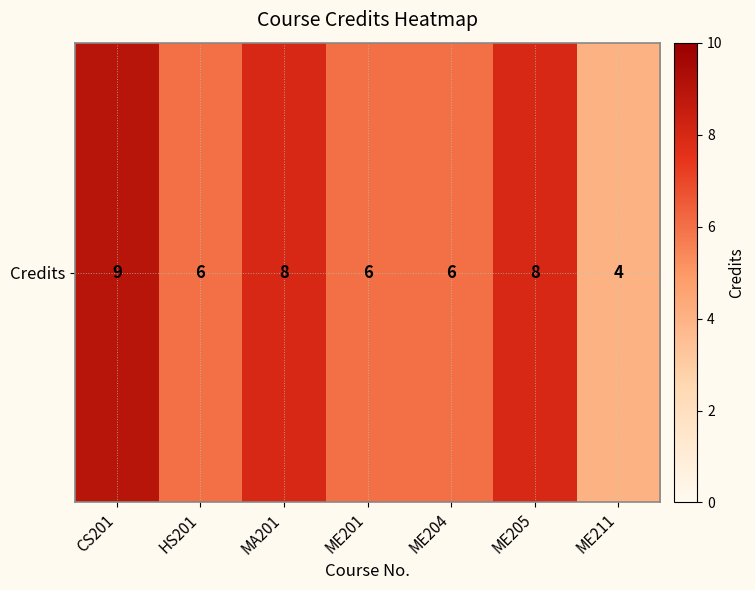

Count the values in the range 6 to 8.

5